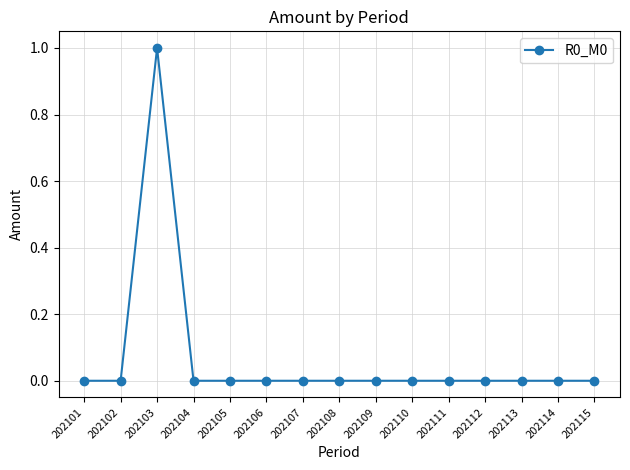

Reading right to left, what are all the values shown in this chart?

202115=0	202114=0	202113=0	202112=0	202111=0	202110=0	202109=0	202108=0	202107=0	202106=0	202105=0	202104=0	202103=1	202102=0	202101=0